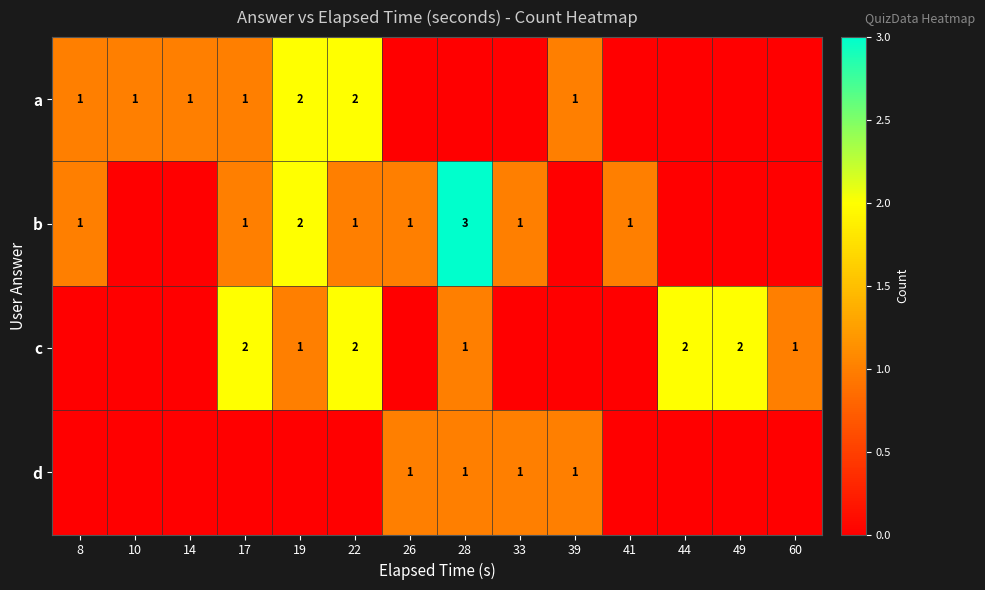

The value of a at 19 is 3. True or false?

False